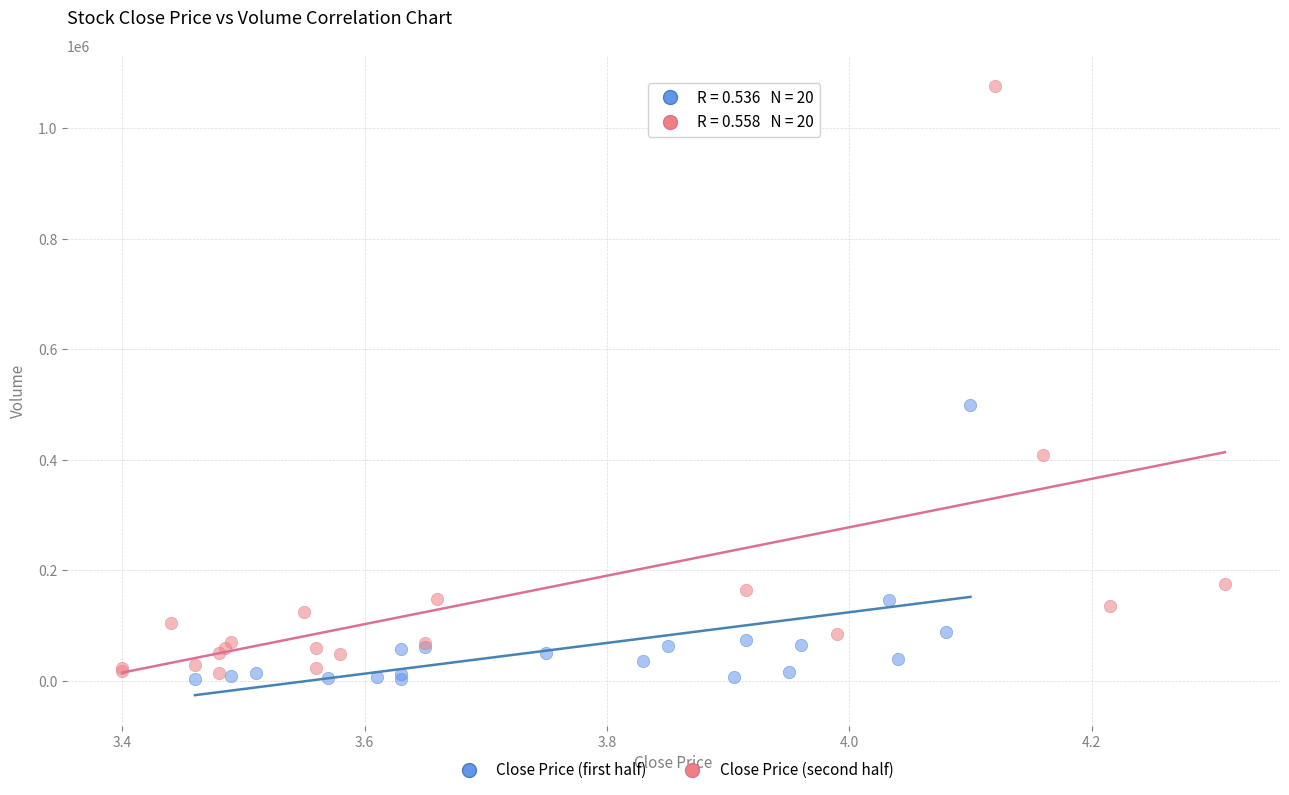

Which series contains the lowest Y value?

Close Price (first half)